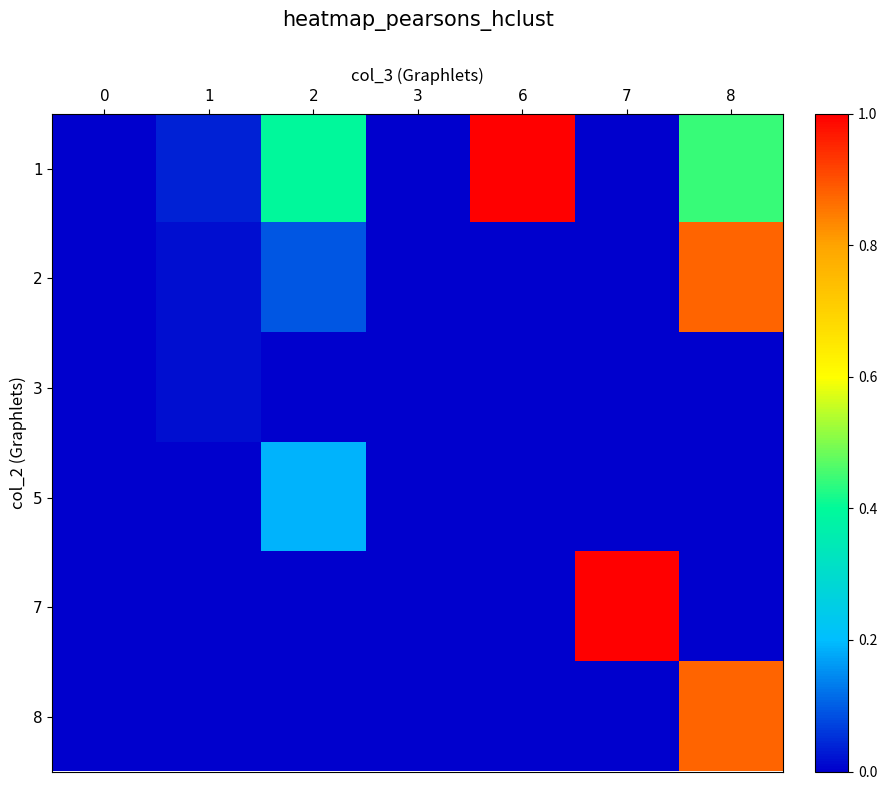

What is the maximum value shown in the chart?

1.0